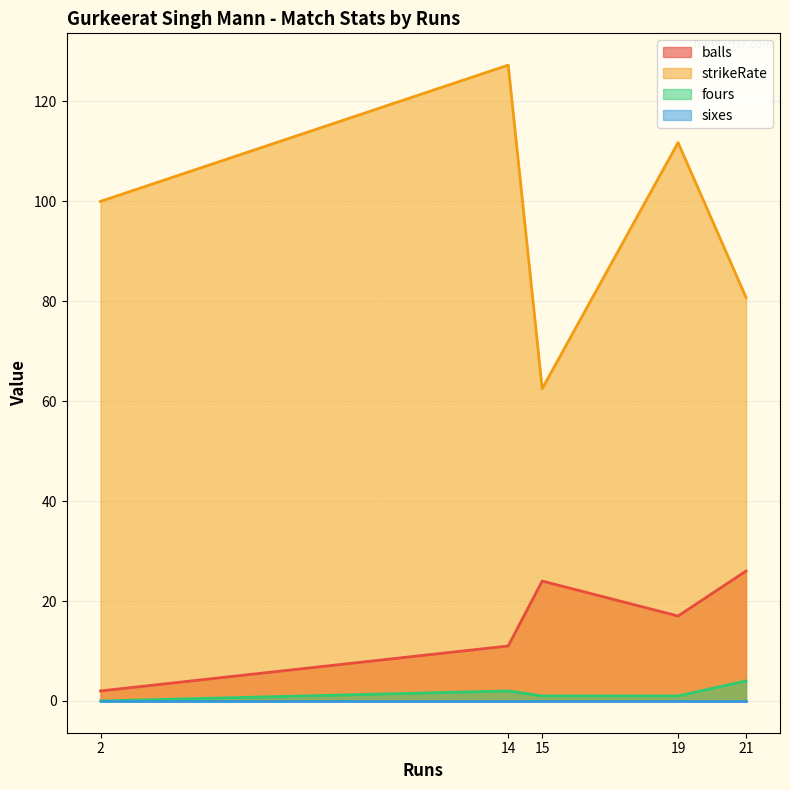

List the series in order of their peak value, highest first.

strikeRate, balls, fours, sixes